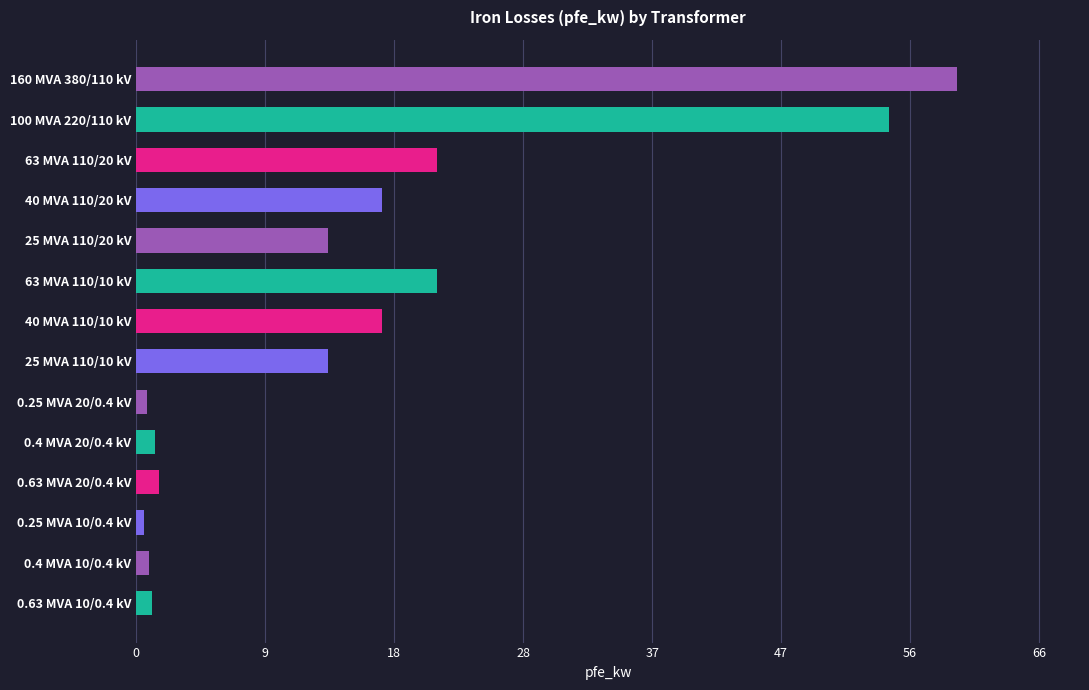

Does the chart contain any negative values?

No